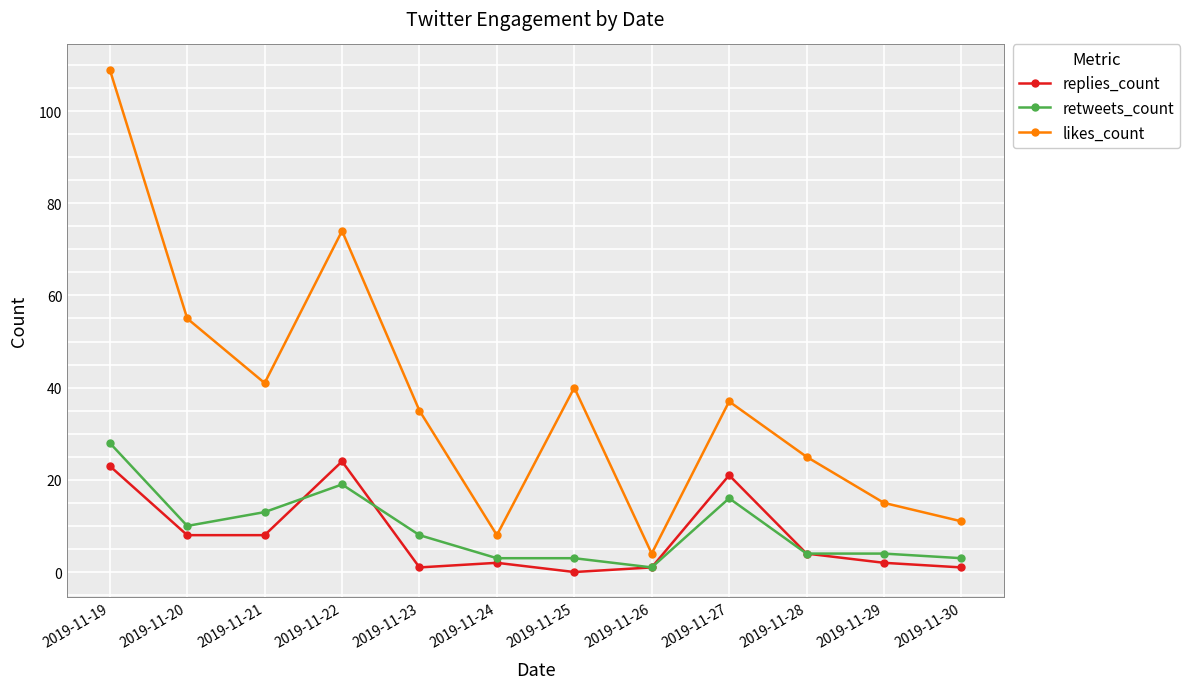

At how many categories does at least one series exceed 85?

1